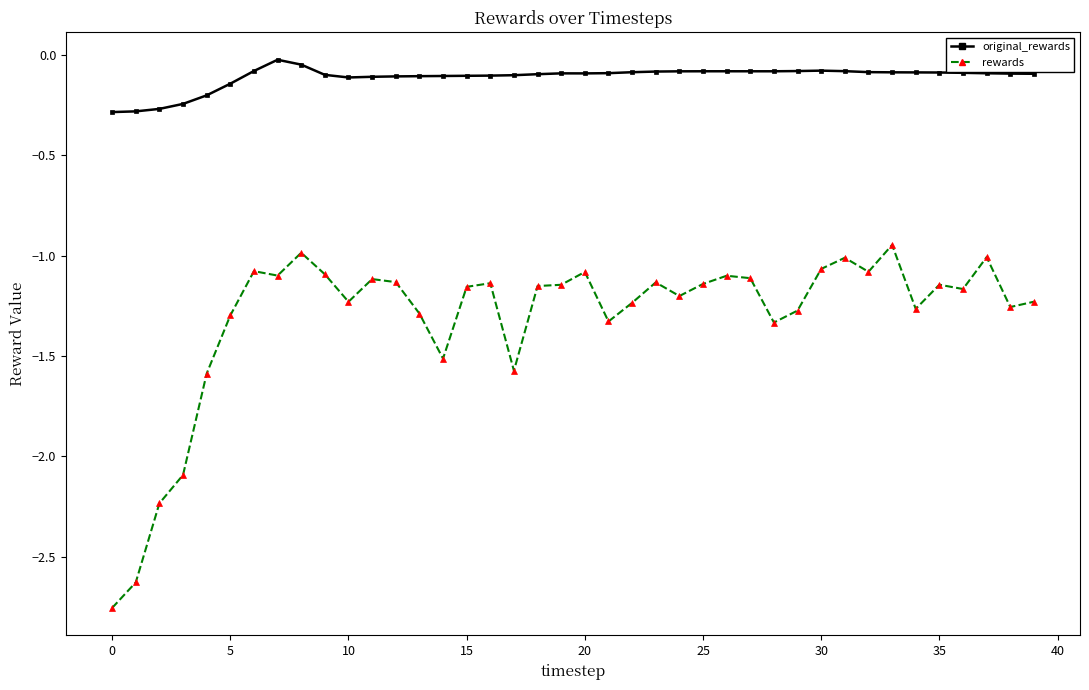

In original_rewards, how many points are lower than both neighbors (excluding endpoints)?

3